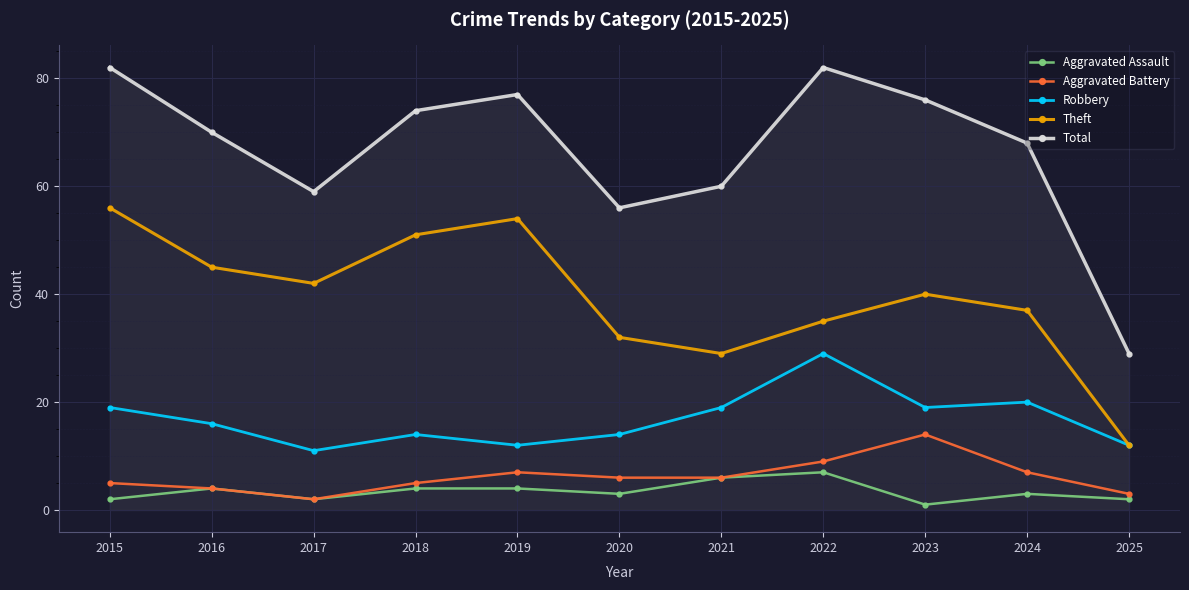

The value of Theft at 2016 is 74. True or false?

False